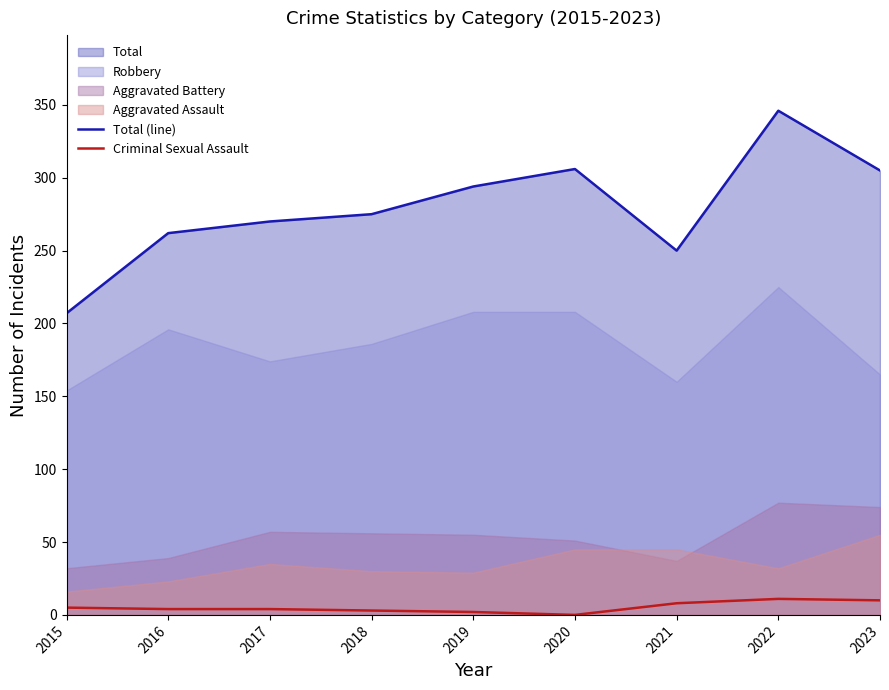

At which label does Total (line) reach its minimum?

2015